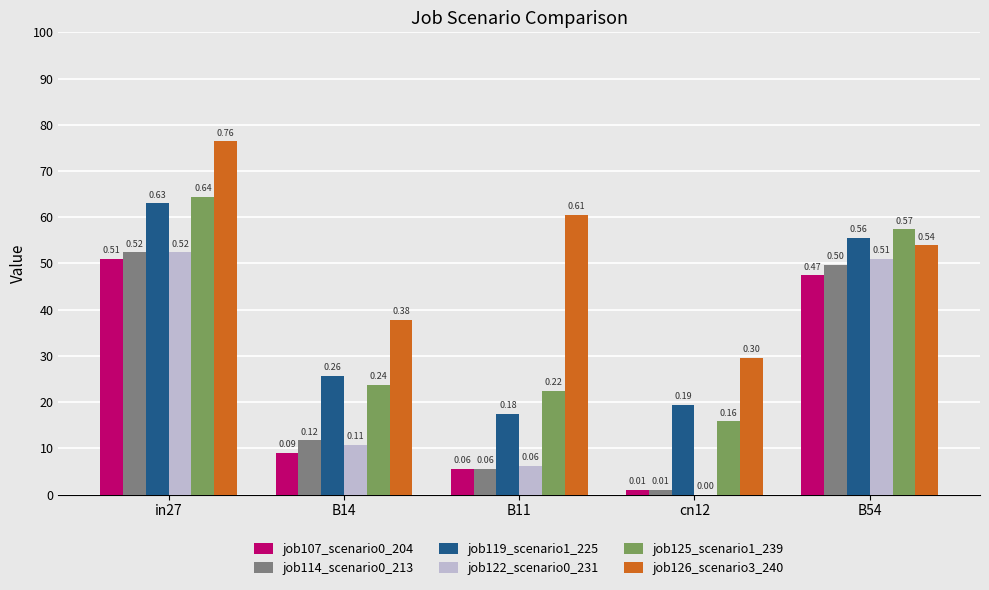

At which label is job126_scenario3_240 closest to 0?

cn12